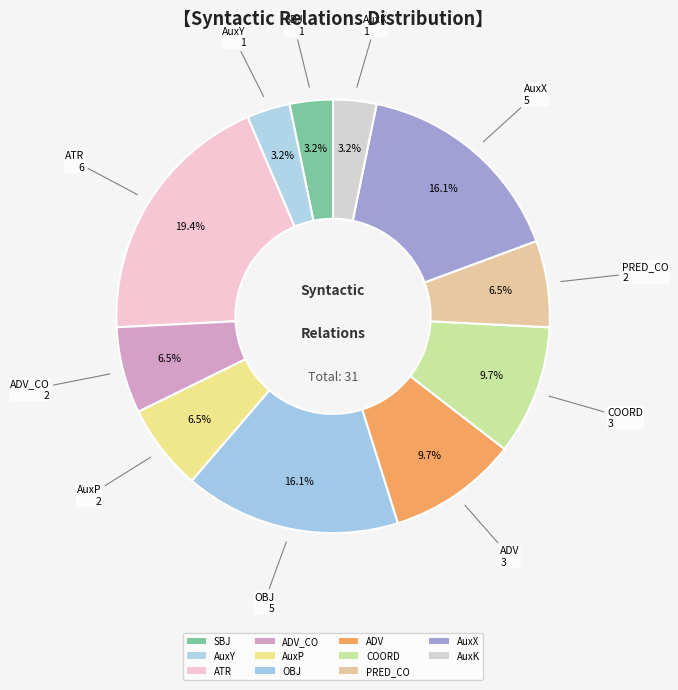

Combined, what portion of the pie is AuxX and AuxP?

22.6%